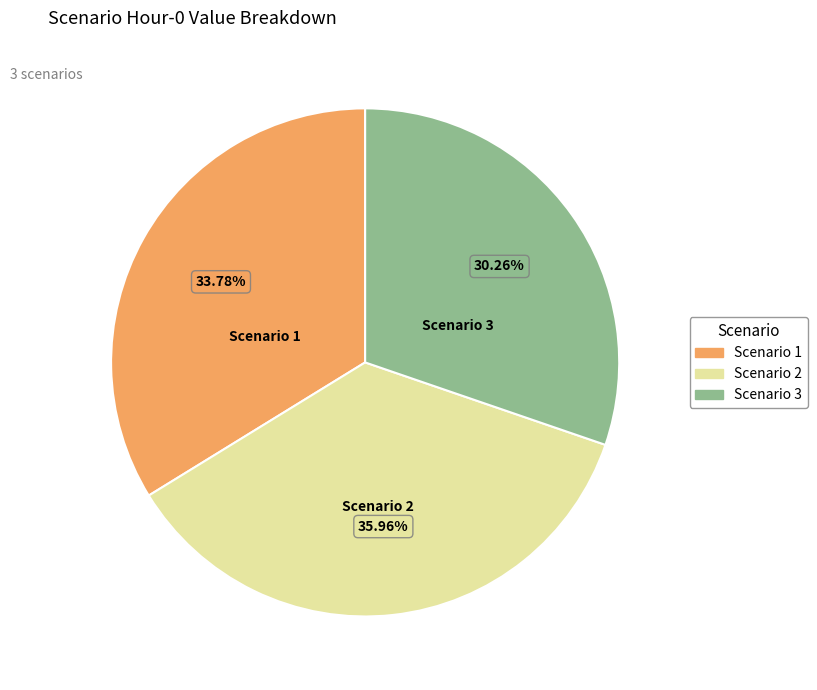

Is the sum of Scenario 2 and Scenario 1 greater than half?

Yes